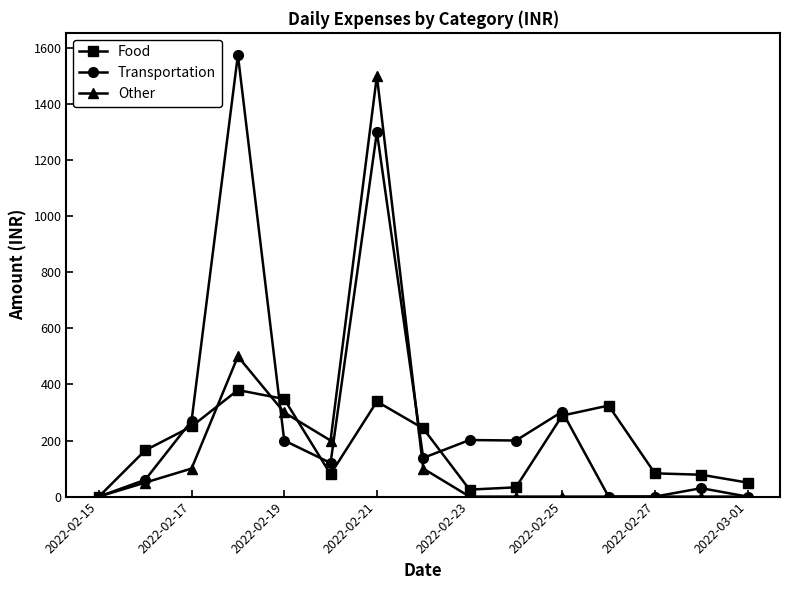

Which series has the largest total across all categories?

Transportation